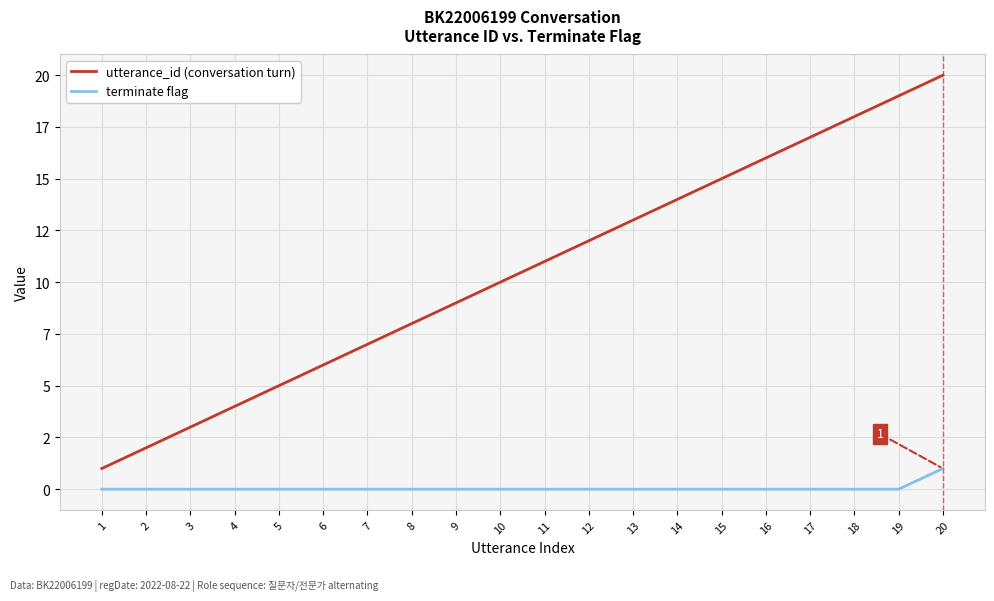

True or false: terminate flag and utterance_id (conversation turn) cross at least once.

False